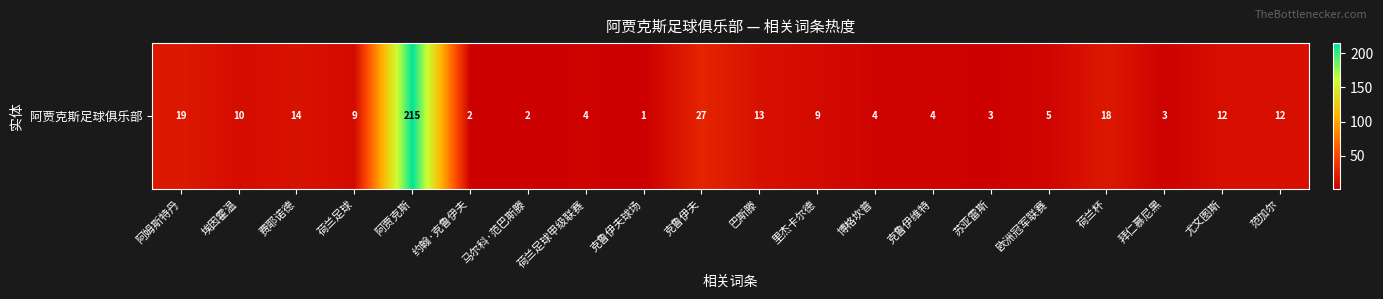

List the labels in order of value, largest first.

阿贾克斯, 克鲁伊夫, 阿姆斯特丹, 荷兰杯, 费耶诺德, 巴斯滕, 尤文图斯, 范加尔, 埃因霍温, 荷兰足球, 里杰卡尔德, 欧洲冠军联赛, 荷兰足球甲级联赛, 博格坎普, 克鲁伊维特, 苏亚雷斯, 拜仁慕尼黑, 约翰·克鲁伊夫, 马尔科·范巴斯滕, 克鲁伊夫球场